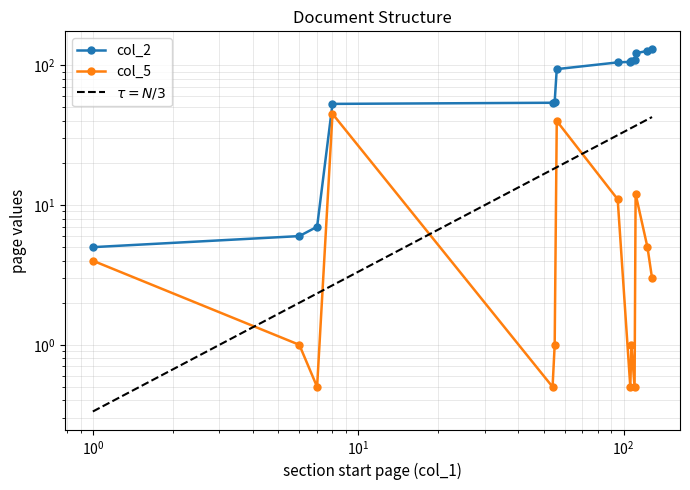

Where is col_5 nearest to the value 22?

111